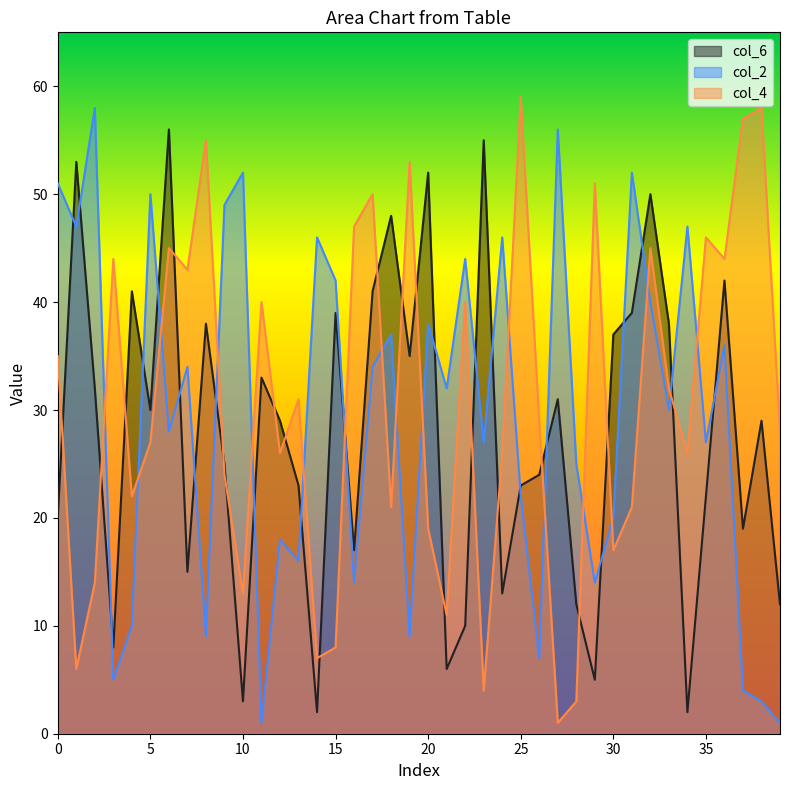

The value of col_2 at 11 is 1. True or false?

True